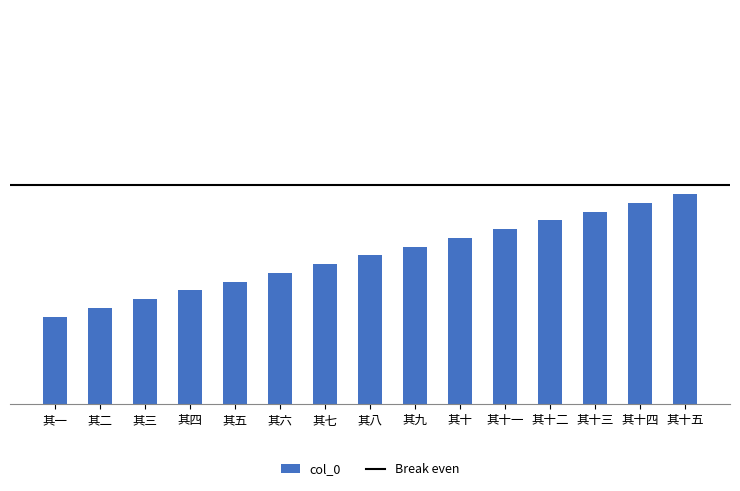

What is the approximate value at 其二, to the nearest 5?

486570